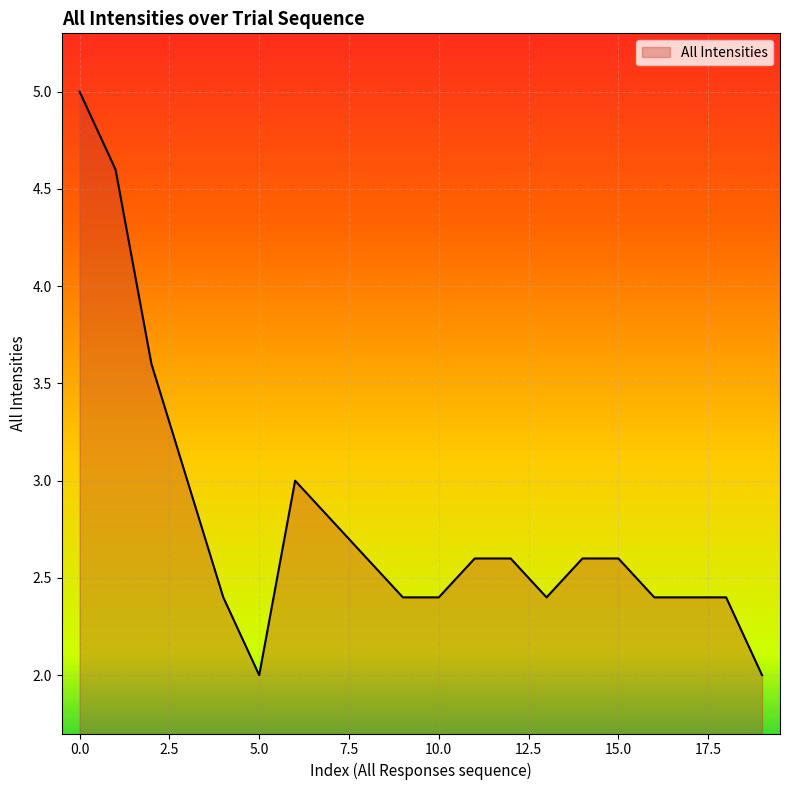

What is the greatest value displayed?

5.0